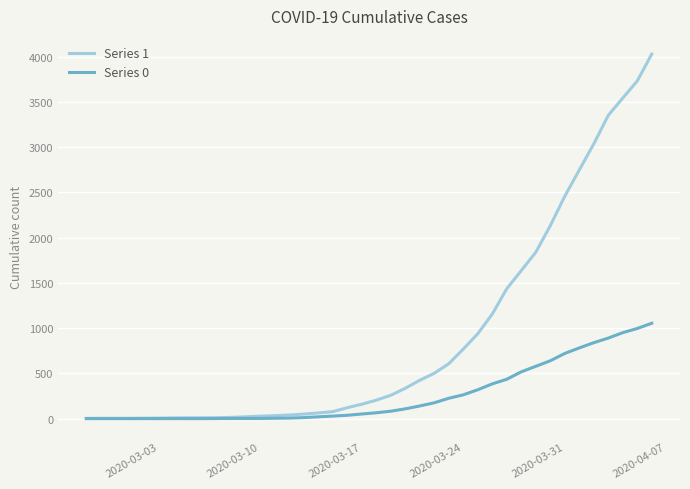

List the series in order of their overall mean, highest first.

Series 1, Series 0